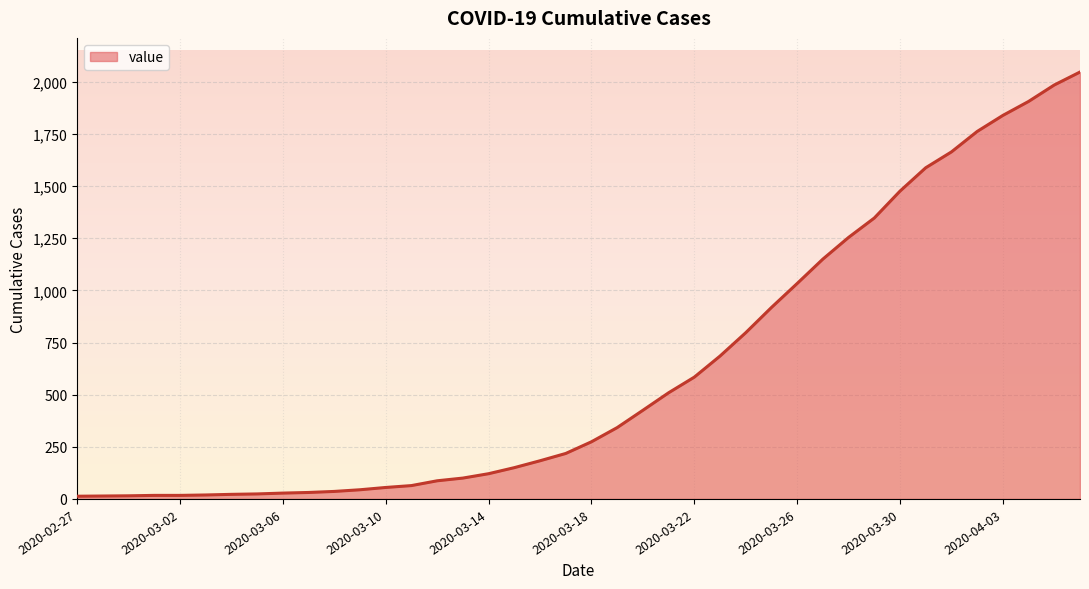

What is the maximum value shown in the chart?

2047